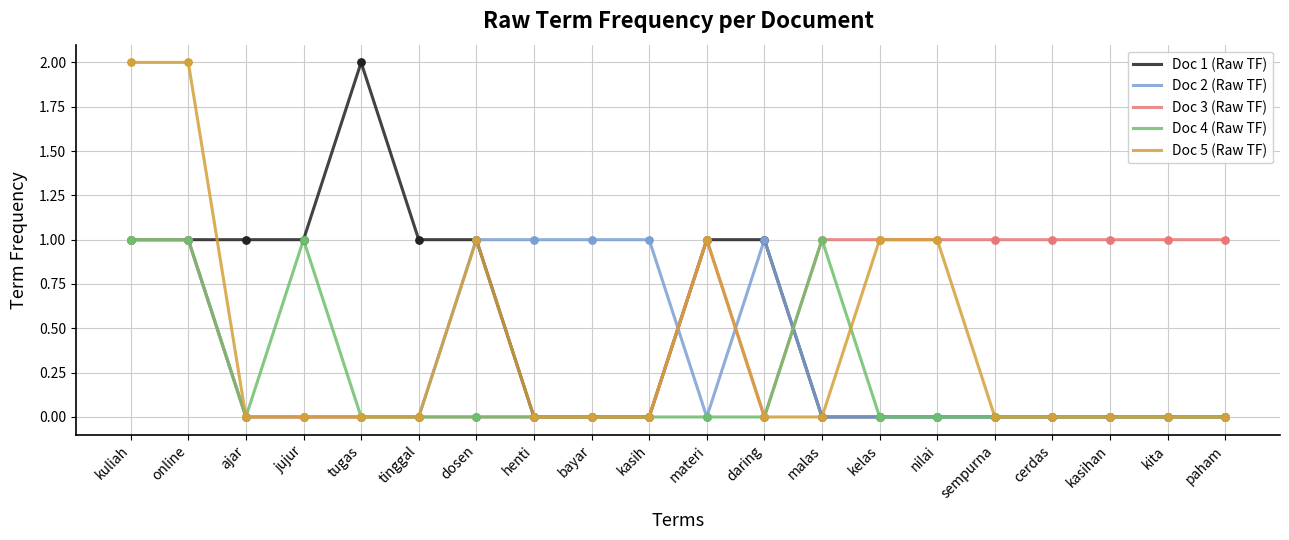

What are all the series names shown in the legend?

Doc 1 (Raw TF), Doc 2 (Raw TF), Doc 3 (Raw TF), Doc 4 (Raw TF), Doc 5 (Raw TF)